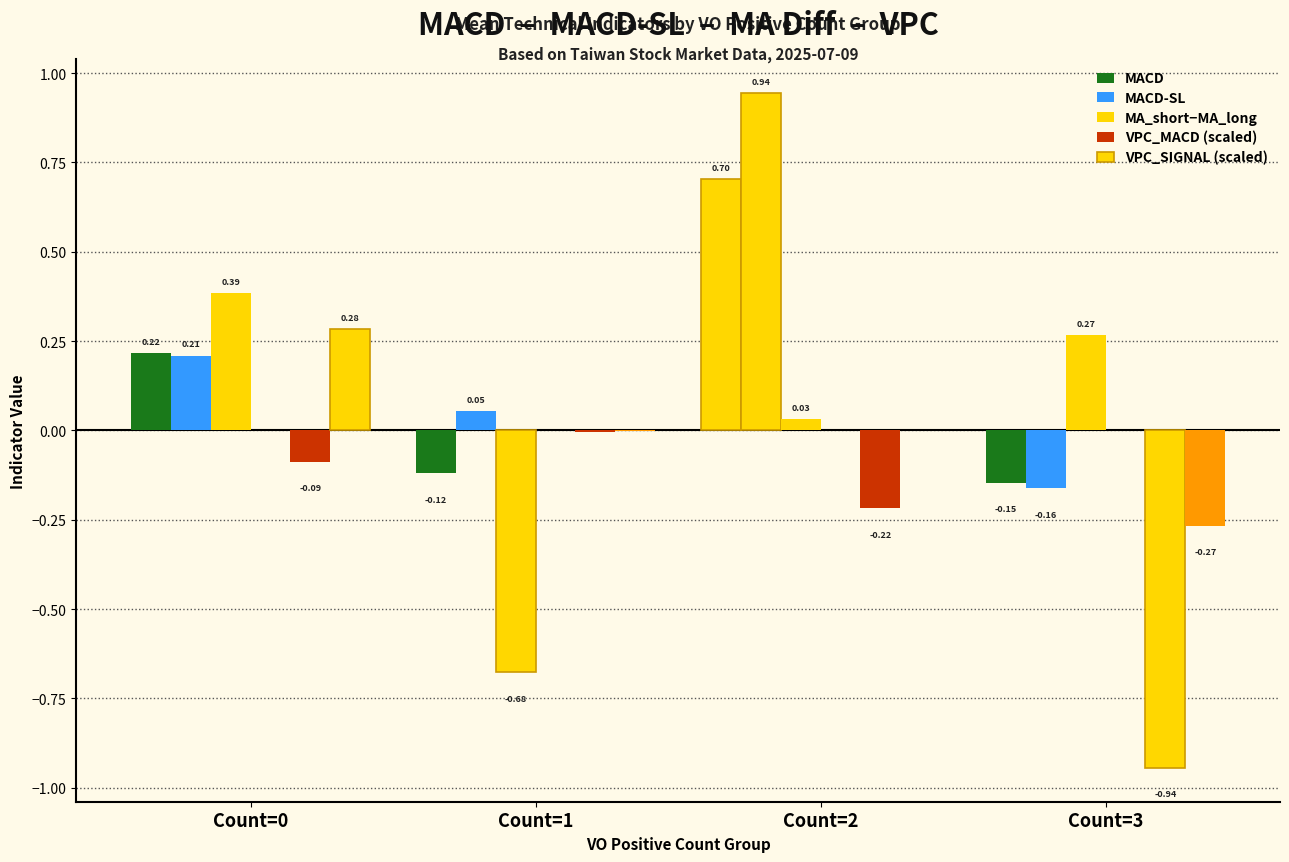

What is the difference between the highest and lowest values at Count=0?

0.5